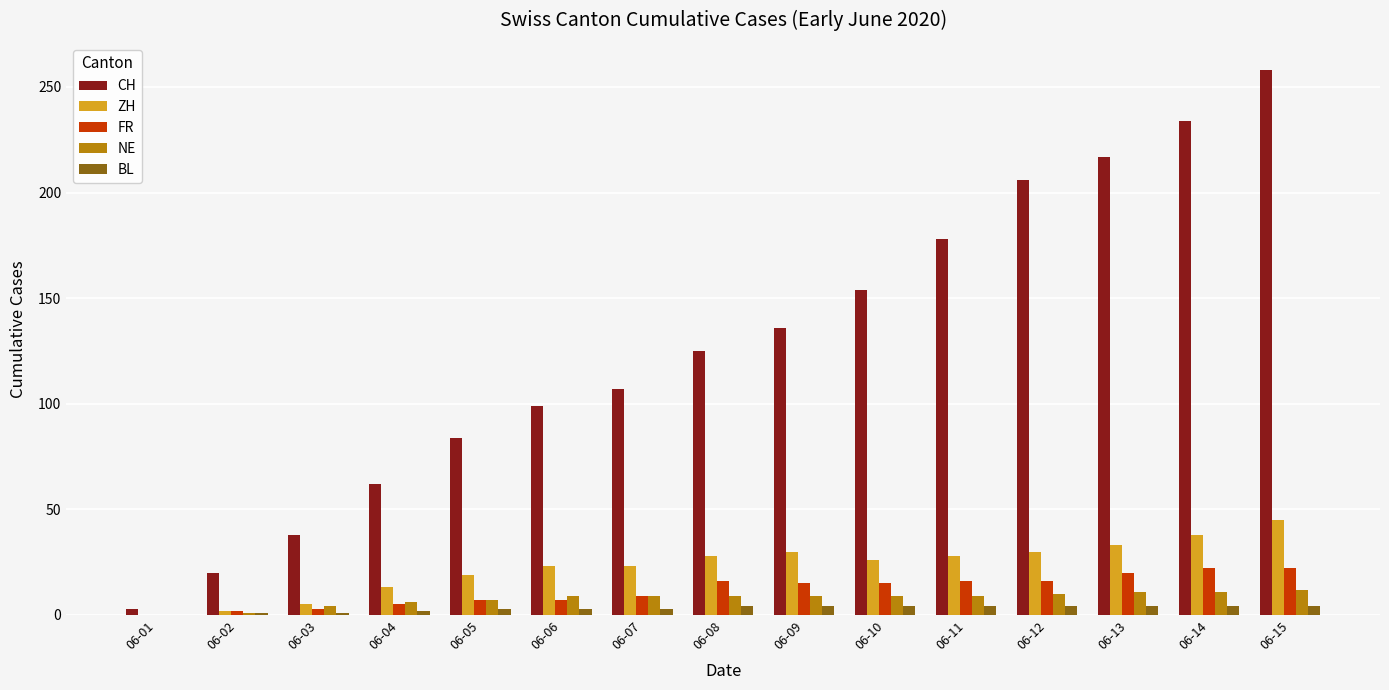

Where is CH nearest to the value 130?

06-08